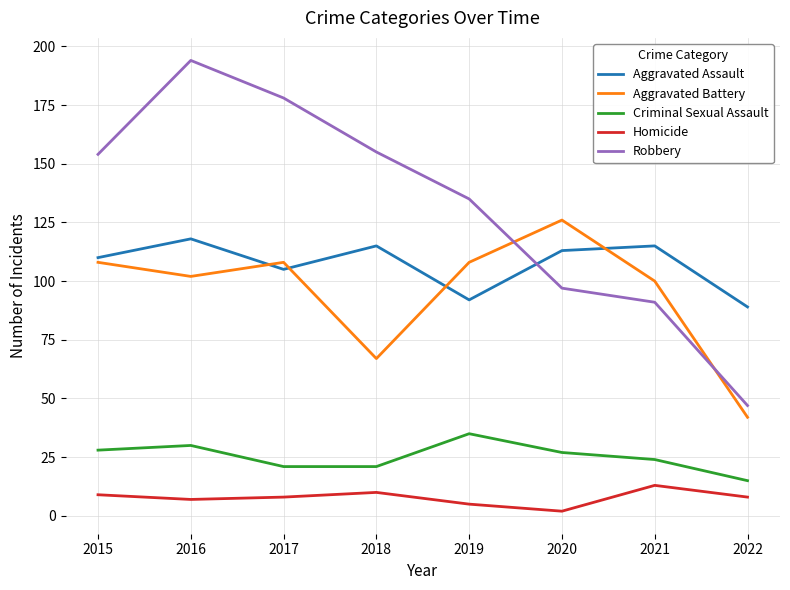

Does the chart have visible grid lines?

Yes